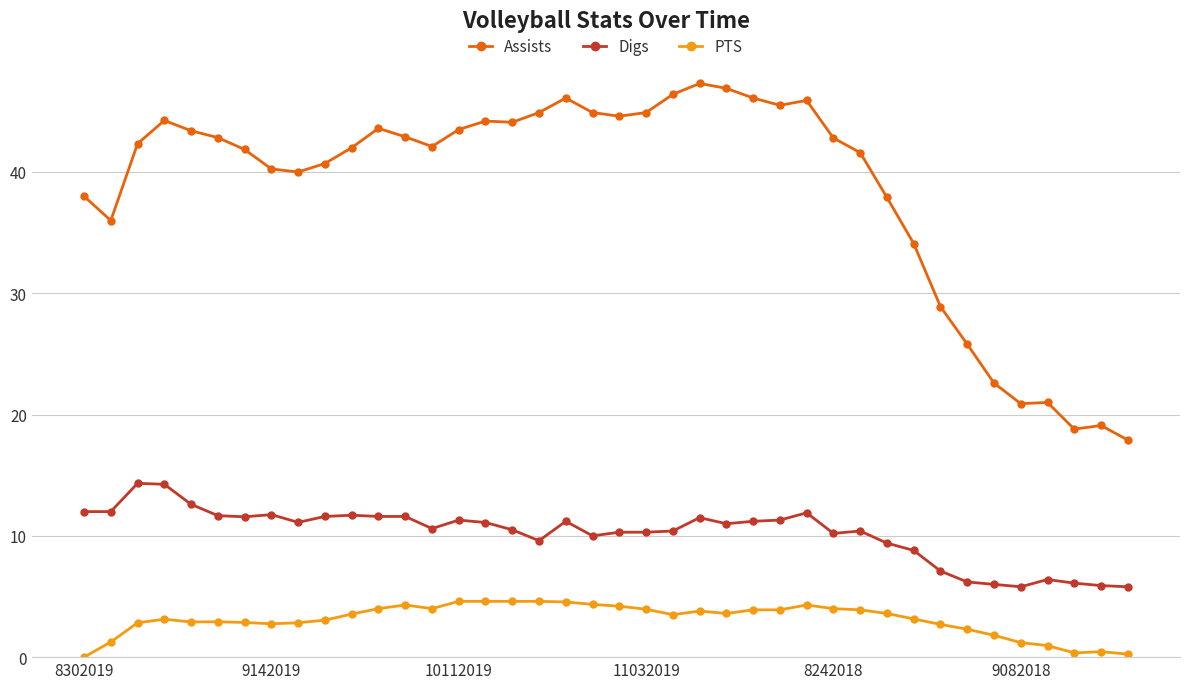

What is the value of the Digs point at the 2nd from the left?

12.0